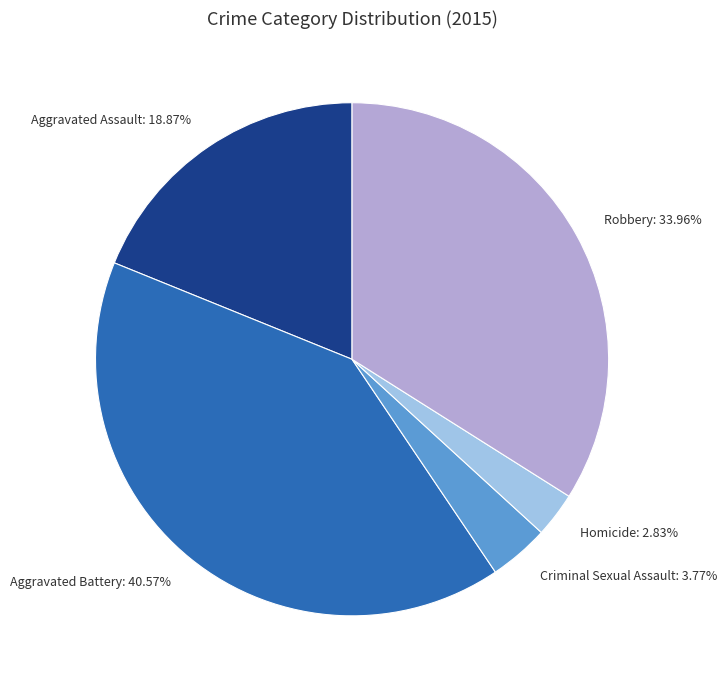

True or false: Aggravated Battery accounts for 53% of the total.

False